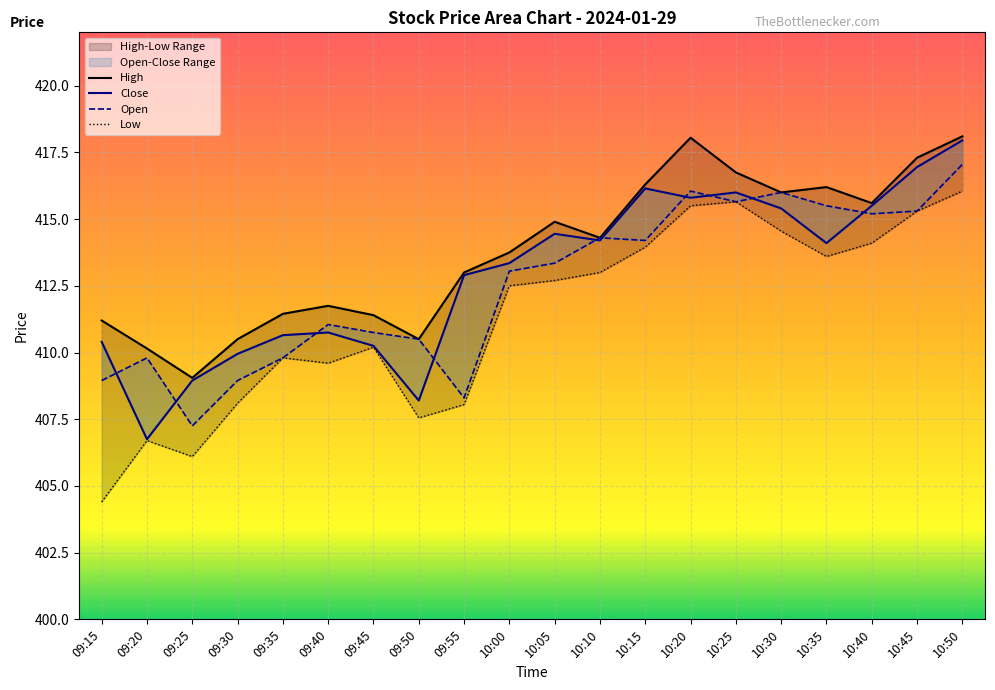

What is the difference between the highest and lowest values at 09:55?

4.9